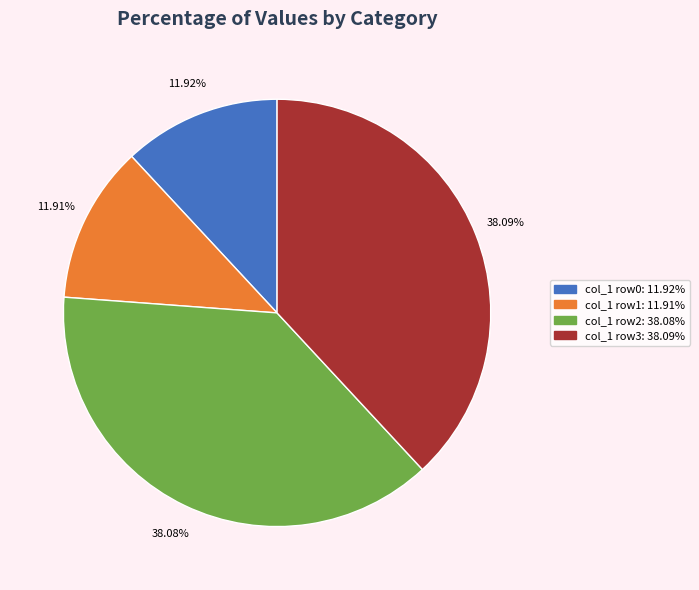

Count the number of slices in the pie.

4